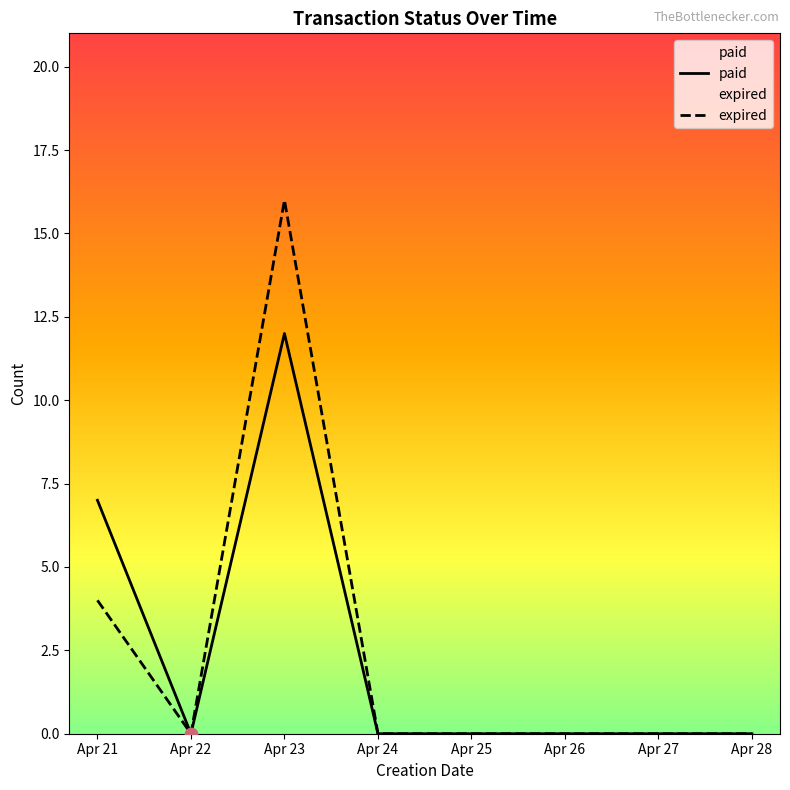

Is the value of paid at Apr 23 greater than the value of expired at Apr 27?

Yes